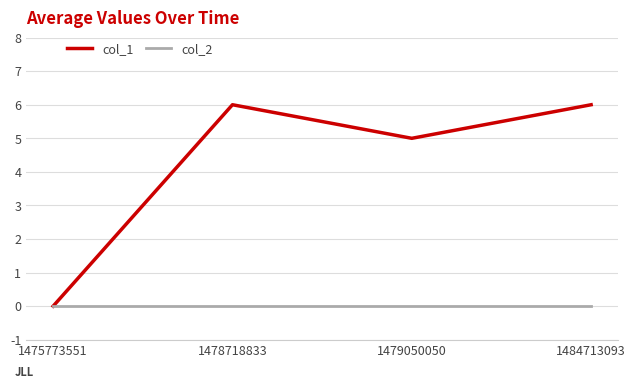

Is the value of col_2 at 1475773551 greater than the value of col_1 at 1484713093?

No